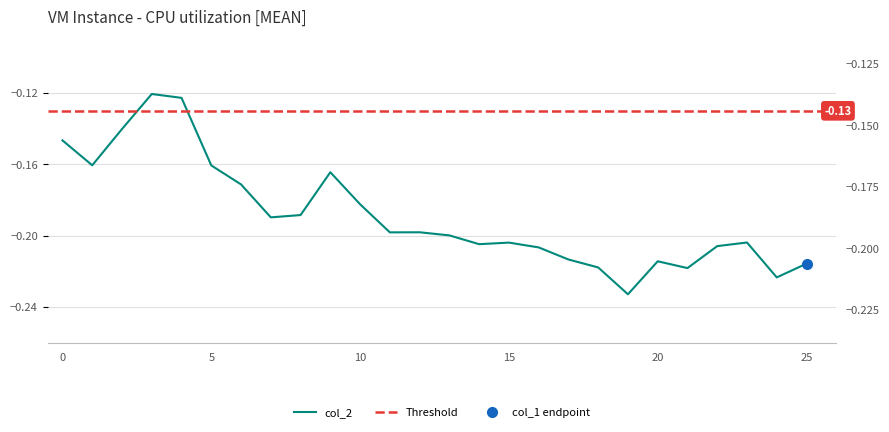

True or false: the data shows -0.2 at 25.

True